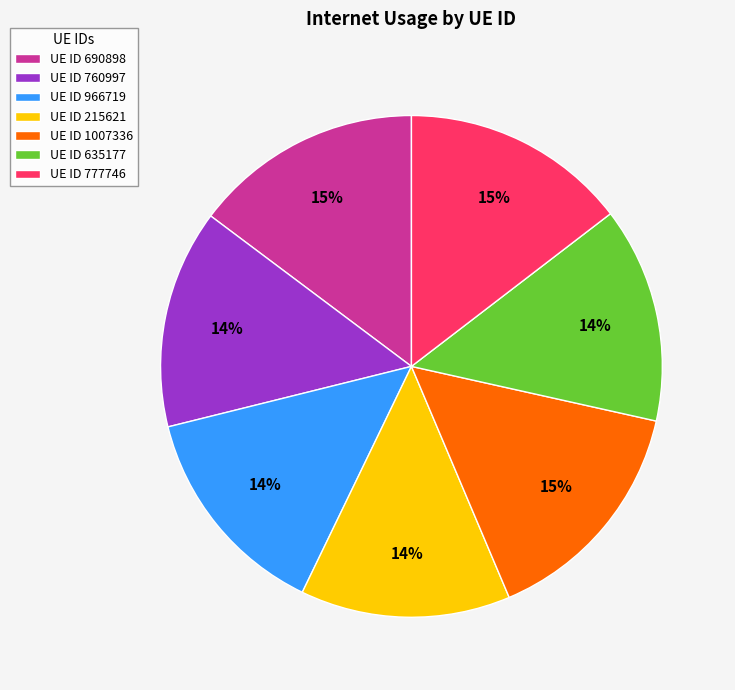

Is there any slice that represents more than half of the pie?

No